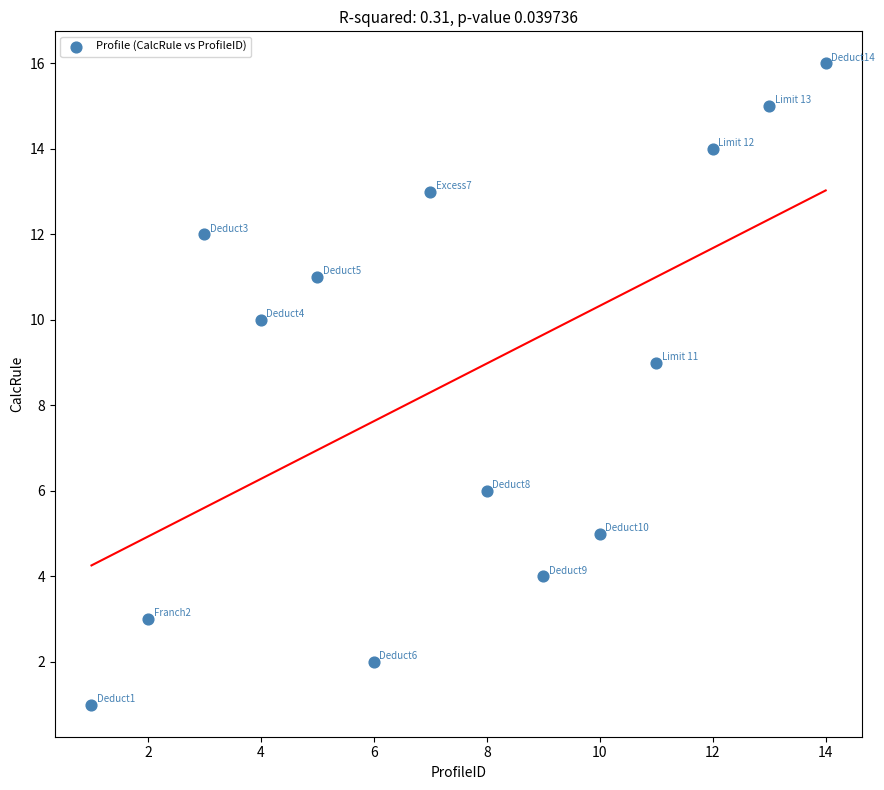

What Y value in the scatter plot is closest to 8?

9